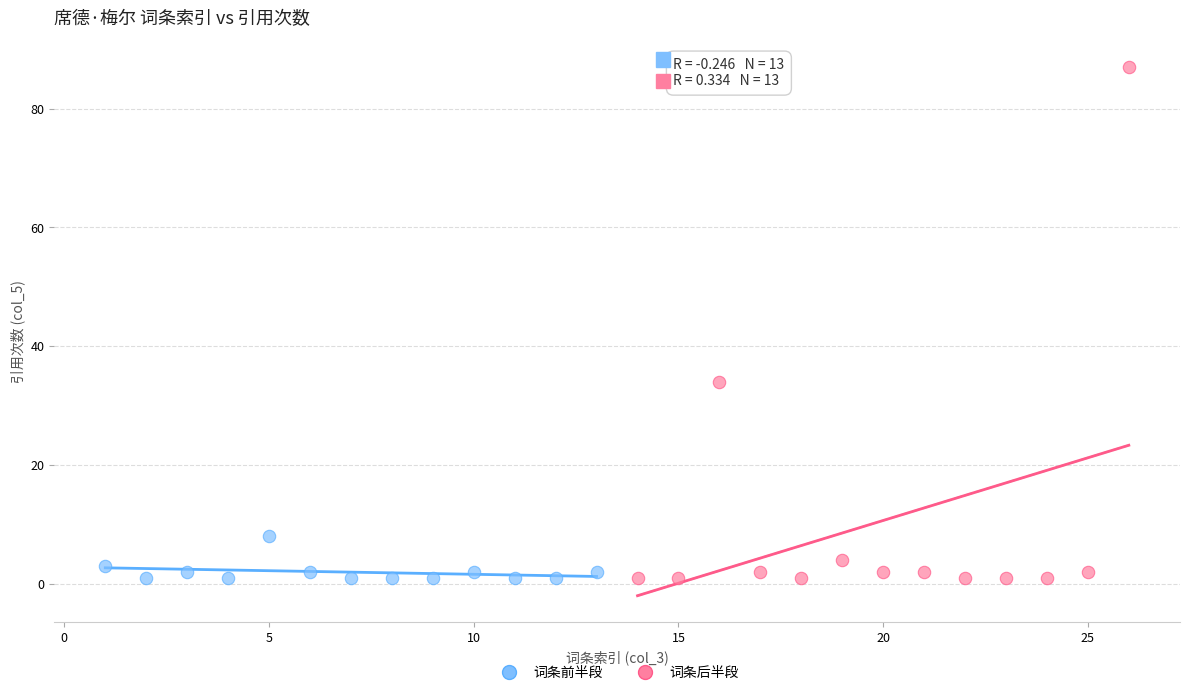

Which series has the widest spread of Y values?

词条后半段